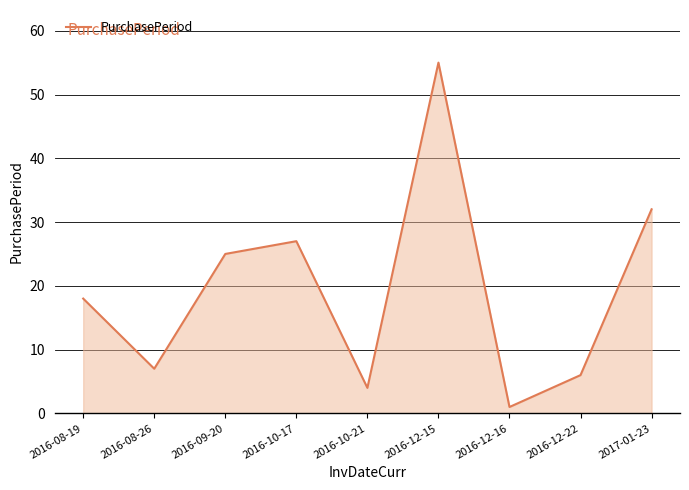

Between 2016-08-19 and 2016-12-15, which is larger?

2016-12-15